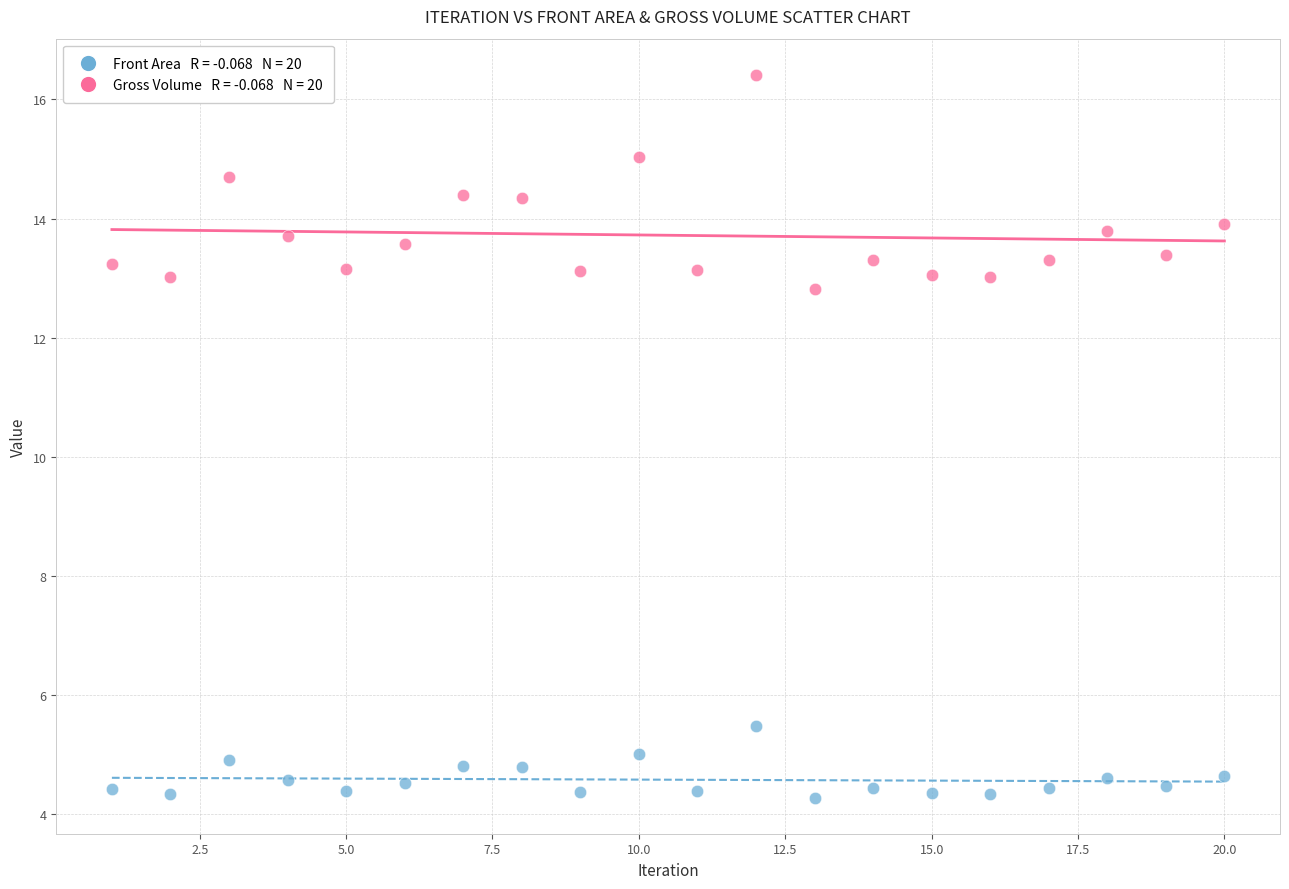

Across all series, what Y value is closest to 10?

12.8